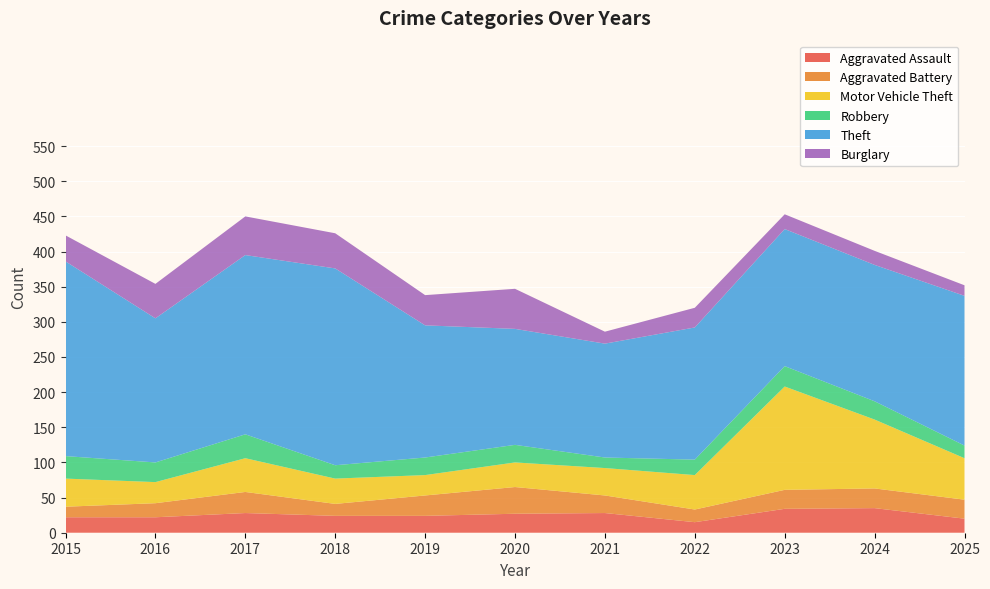

Reading left to right, what are all the values shown in this chart?

Aggravated Assault: 22	22	28	24	24	27	28	15	34	35	20
Aggravated Battery: 15	20	30	17	29	38	25	18	27	28	27
Motor Vehicle Theft: 40	30	48	36	29	35	39	49	147	98	59
Robbery: 32	28	34	19	25	25	15	22	29	26	18
Theft: 277	205	255	280	188	165	162	188	195	194	213
Burglary: 37	49	55	50	43	57	17	28	21	20	15